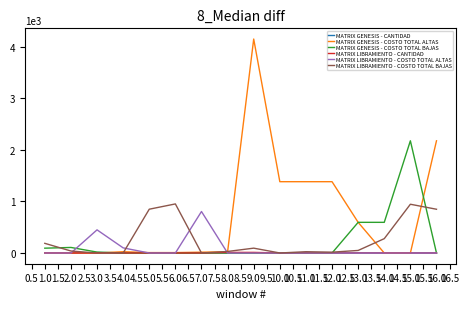

What is the spread (max minus min) of values at 6.0?

952.4